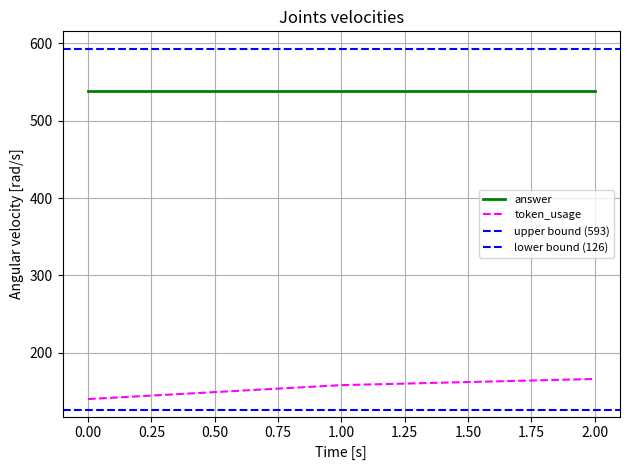

Is the value of token_usage at 0.00 greater than the value of answer at 1.00?

No